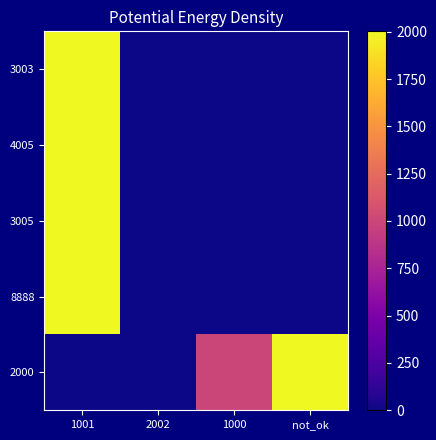

Reading left to right, extract all data points from this chart.

3003: 1001=2002	2002=0	1000=0	not_ok=0
4005: 1001=2002	2002=0	1000=0	not_ok=0
3005: 1001=2000	2002=0	1000=0	not_ok=0
8888: 1001=2000	2002=0	1000=0	not_ok=0
2000: 1001=0	2002=0	1000=1000	not_ok=2000